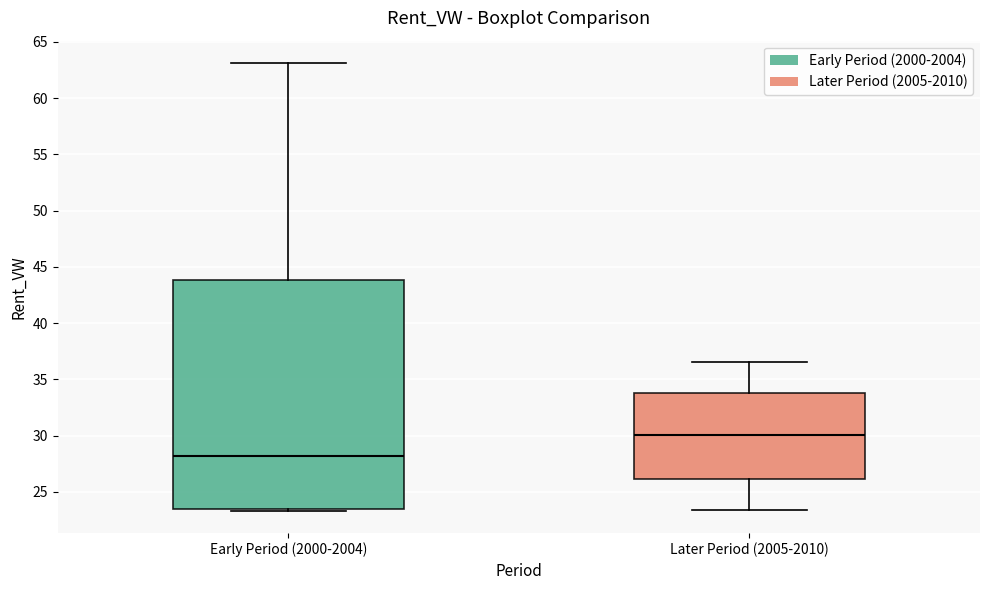

Which box's median line is the lowest?

Early Period (2000-2004)